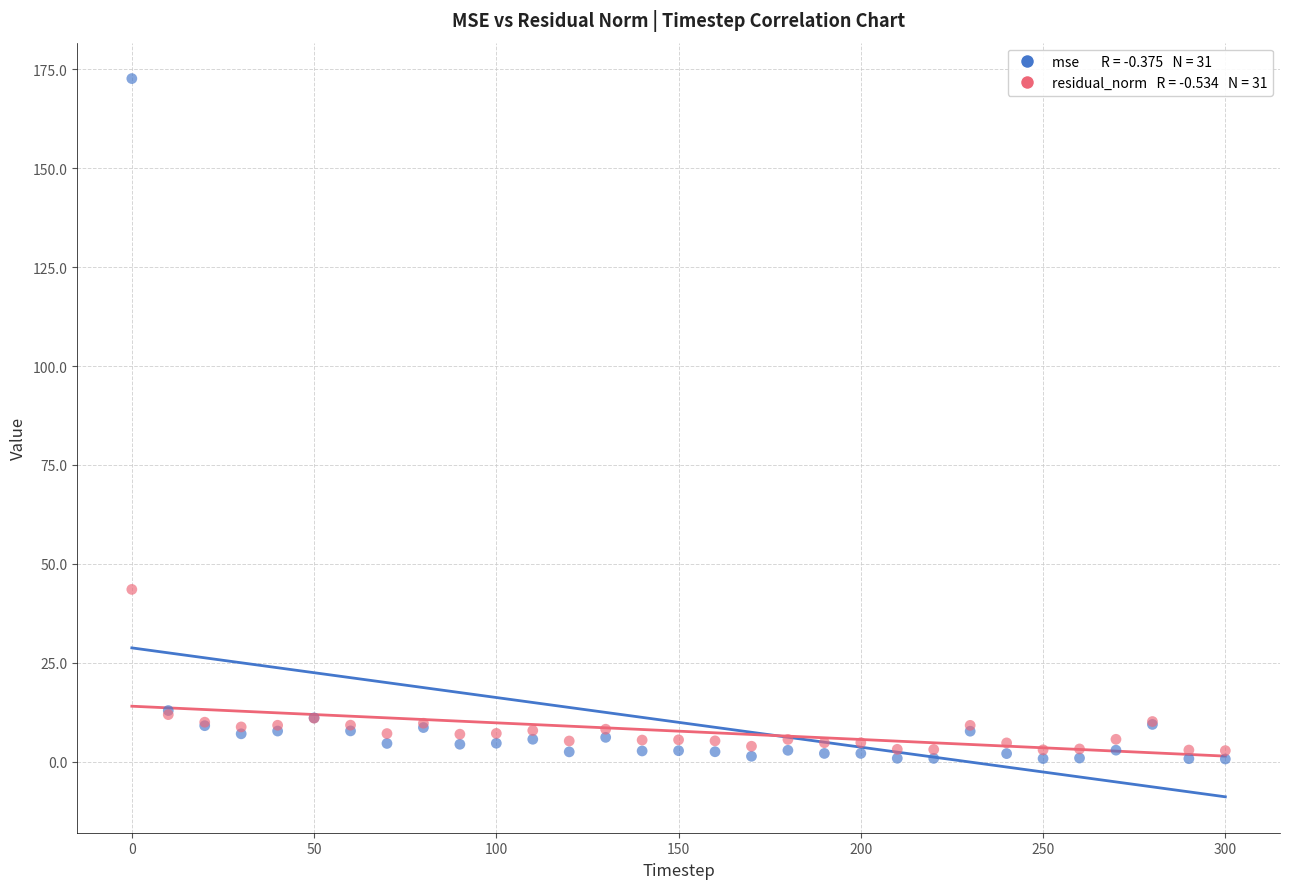

Across all series, what Y value is closest to 86?

43.6